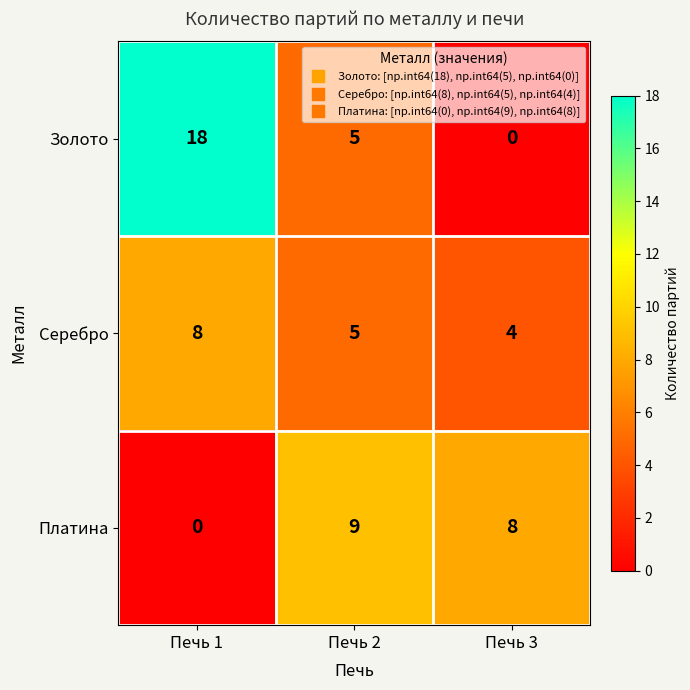

Count the Золото values in the range 0 to 18.

3